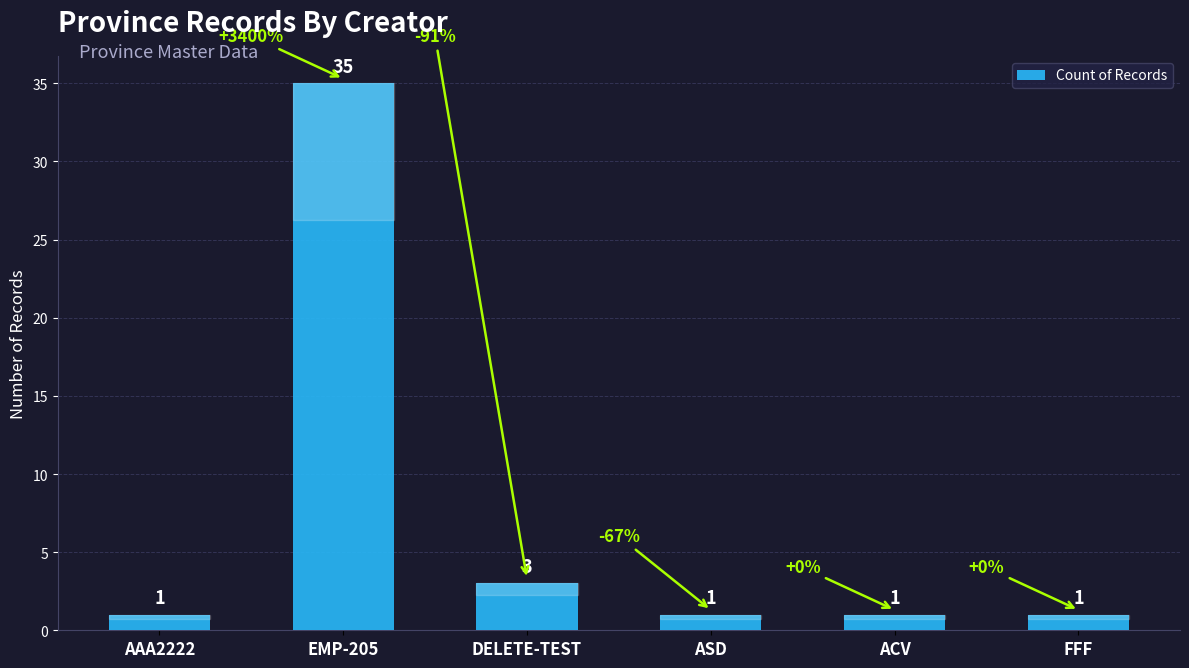

Approximately how many times larger is the value at EMP-205 compared to AAA2222?

35.0